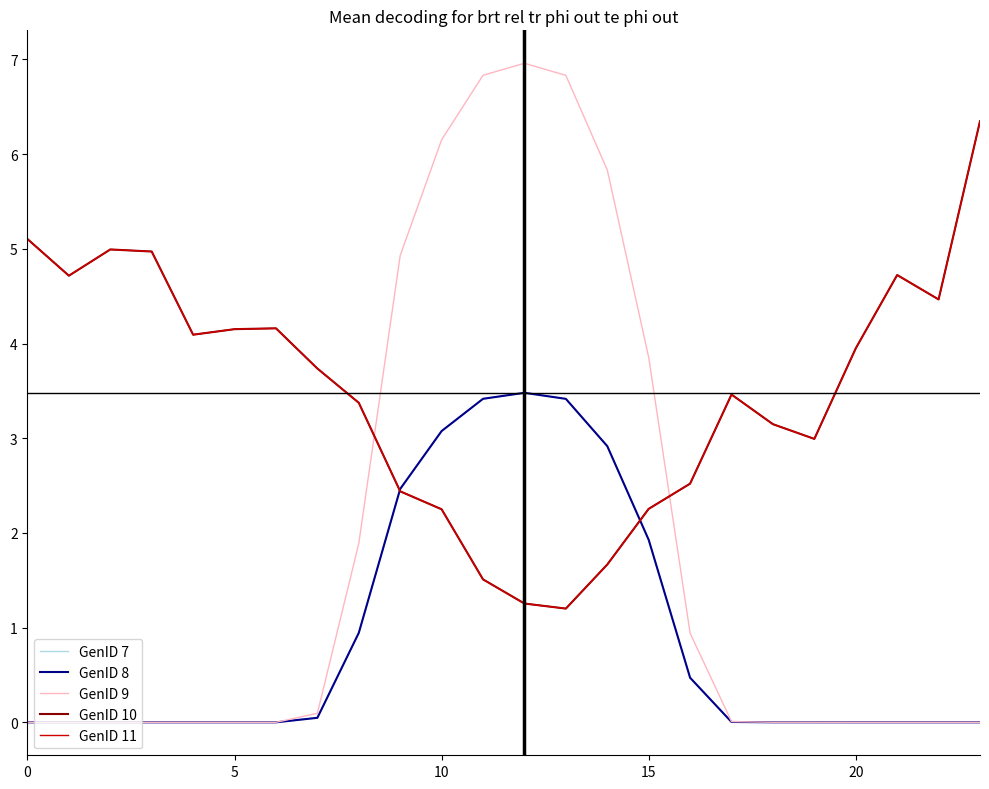

List the series in order of their peak value, lowest first.

GenID 7, GenID 8, GenID 10, GenID 11, GenID 9